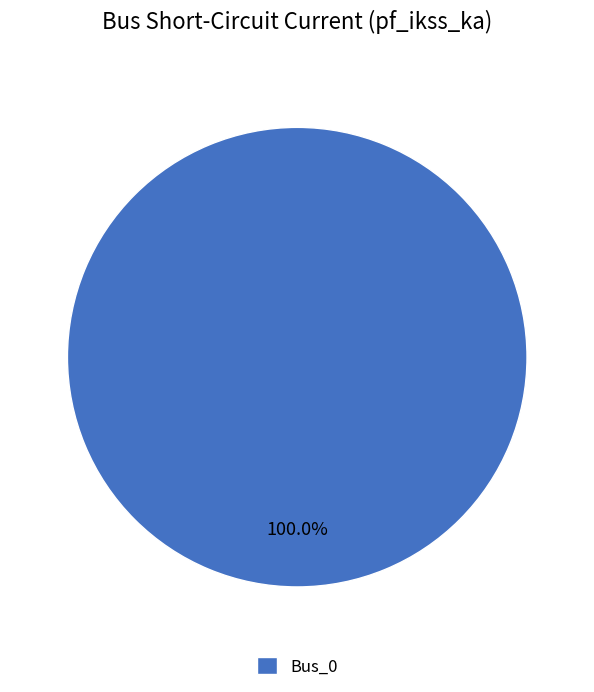

How many segments does this pie chart have?

1